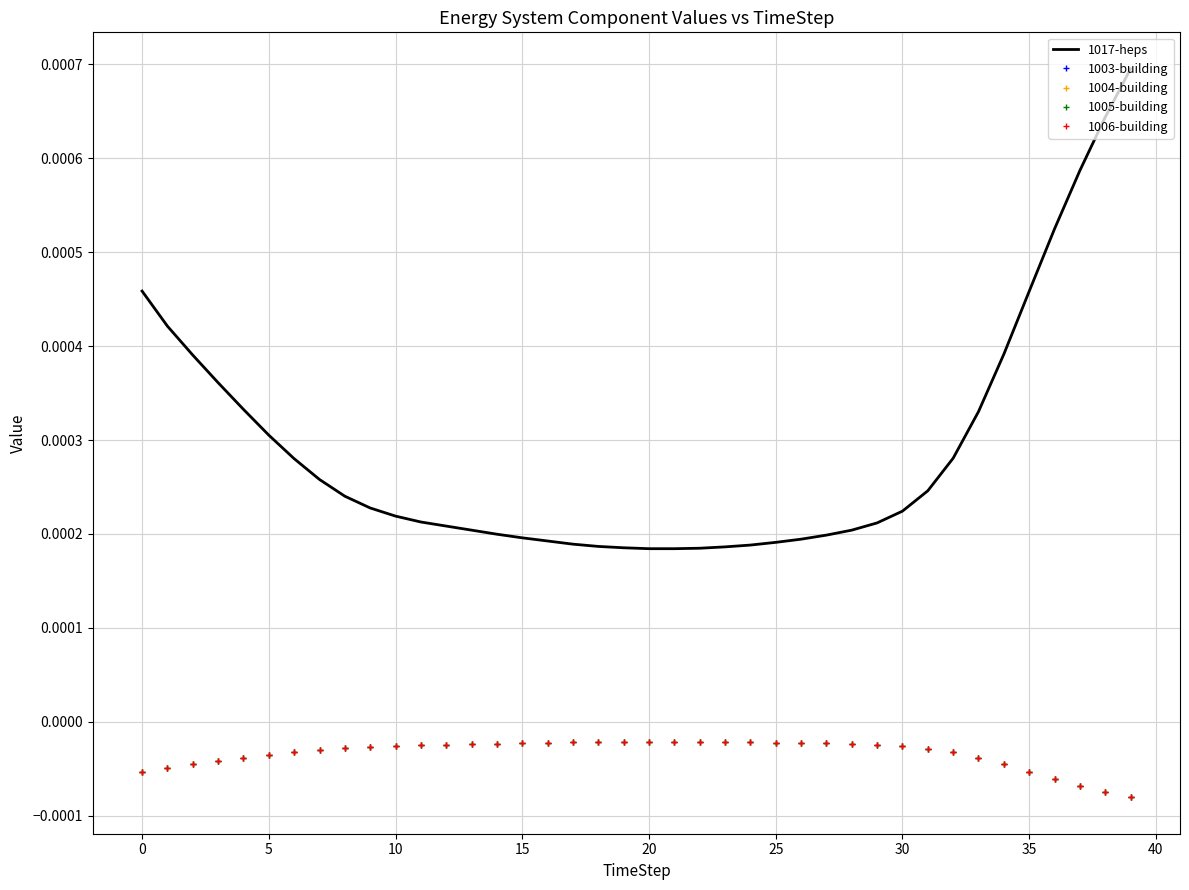

True or false: 1004-building and 1003-building intersect in this chart.

False